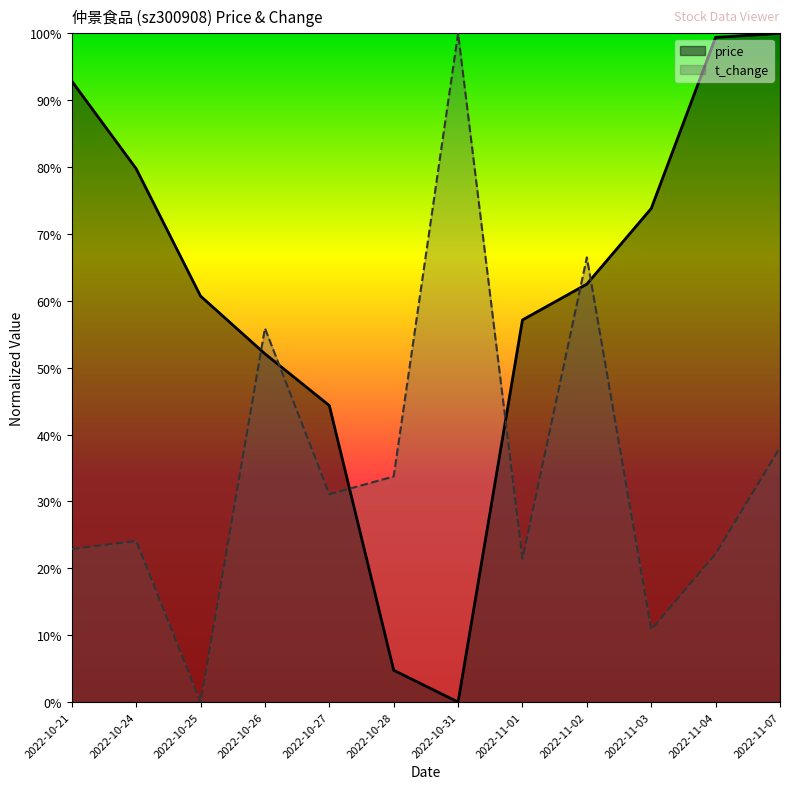

Where is price nearest to the value 0?

2022-10-31